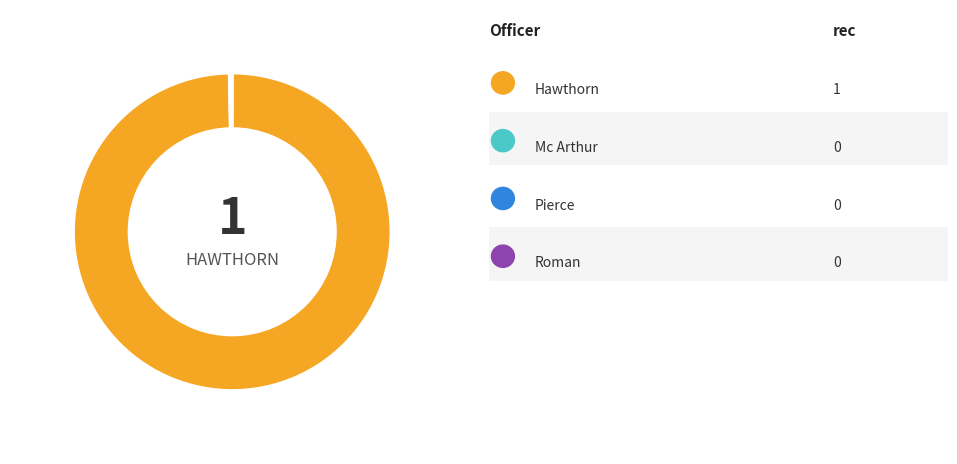

Is there a majority slice in this chart?

Yes